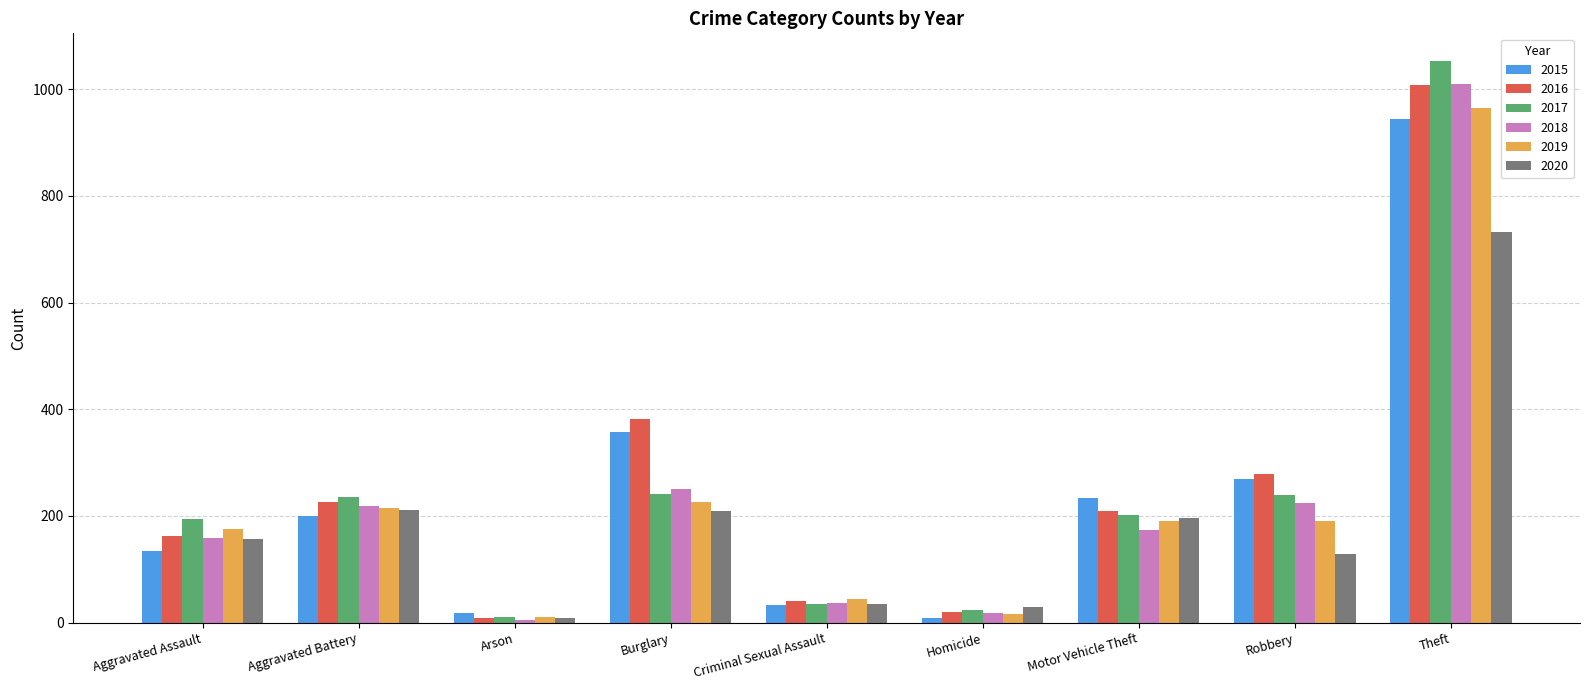

At which category is the sum across all series the highest?

Theft